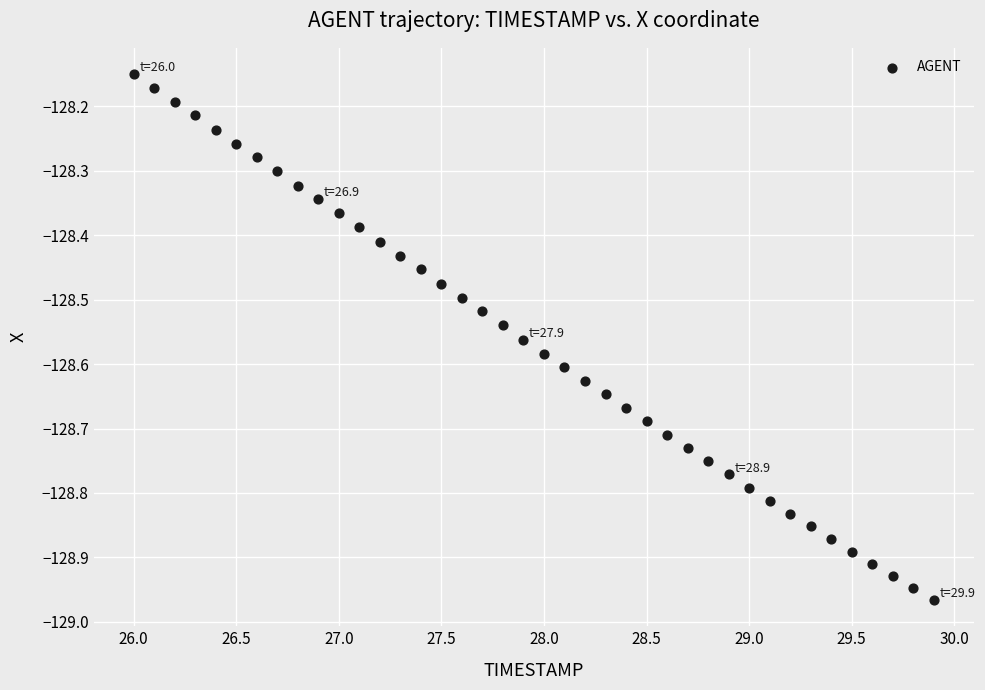

What is the range of Y values (max minus min)?

0.8